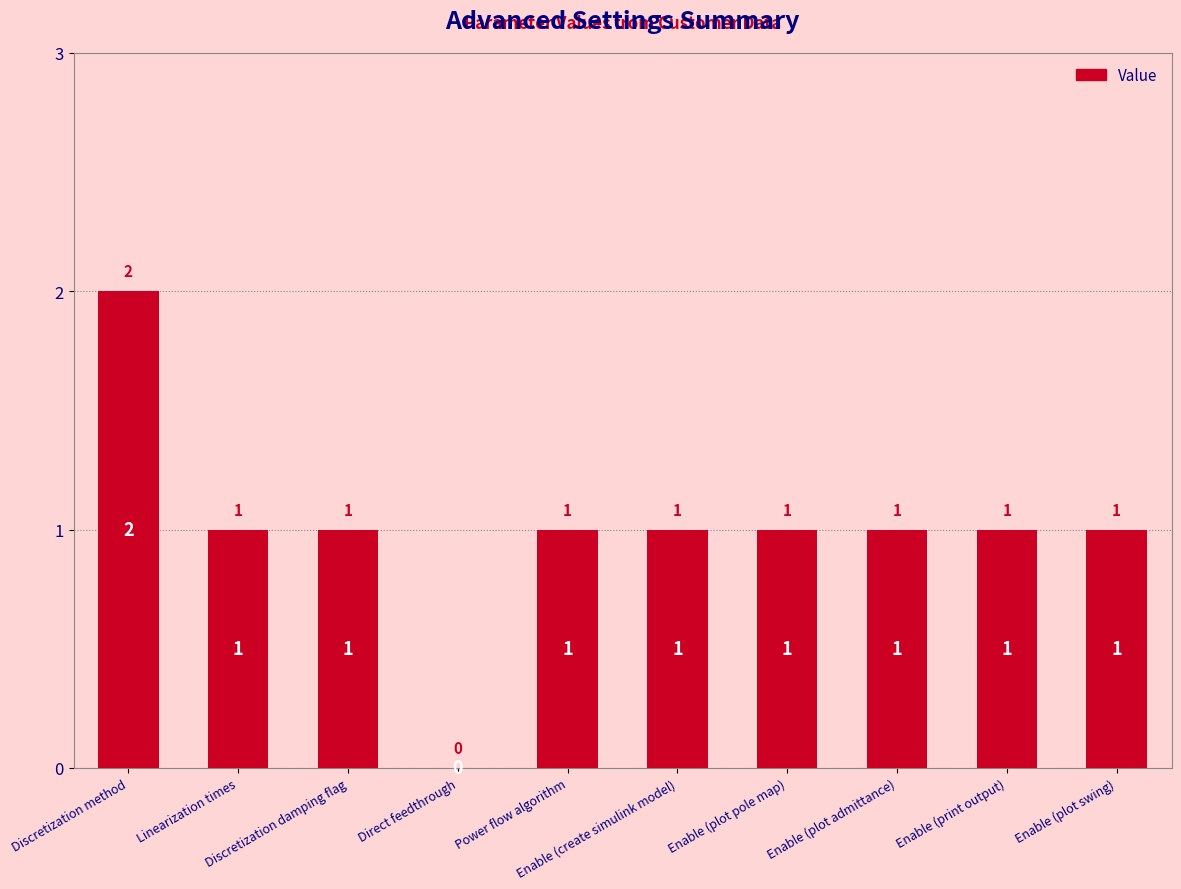

What is the sum of all values?

10